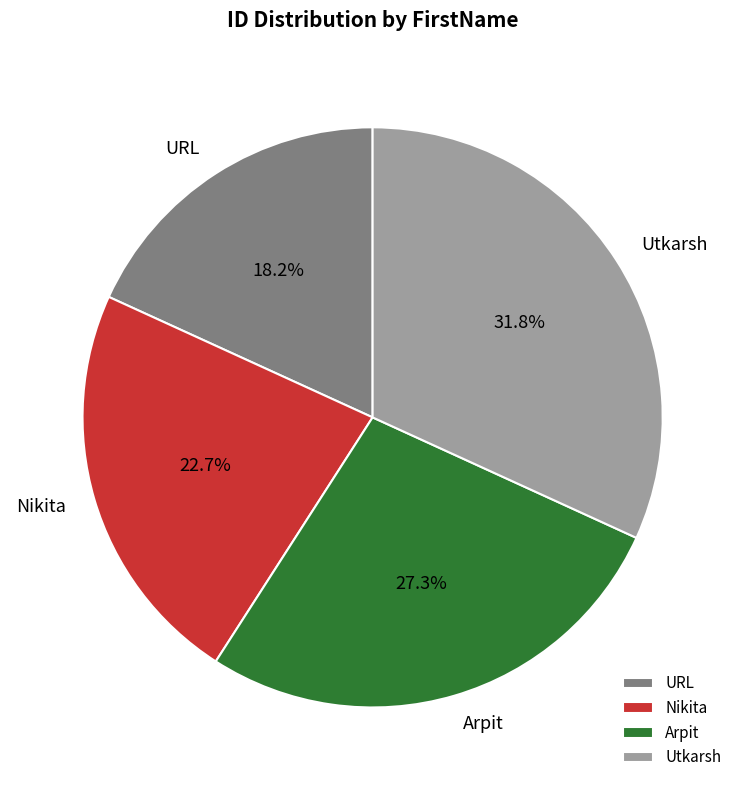

Which has a higher value, Utkarsh or Arpit?

Utkarsh